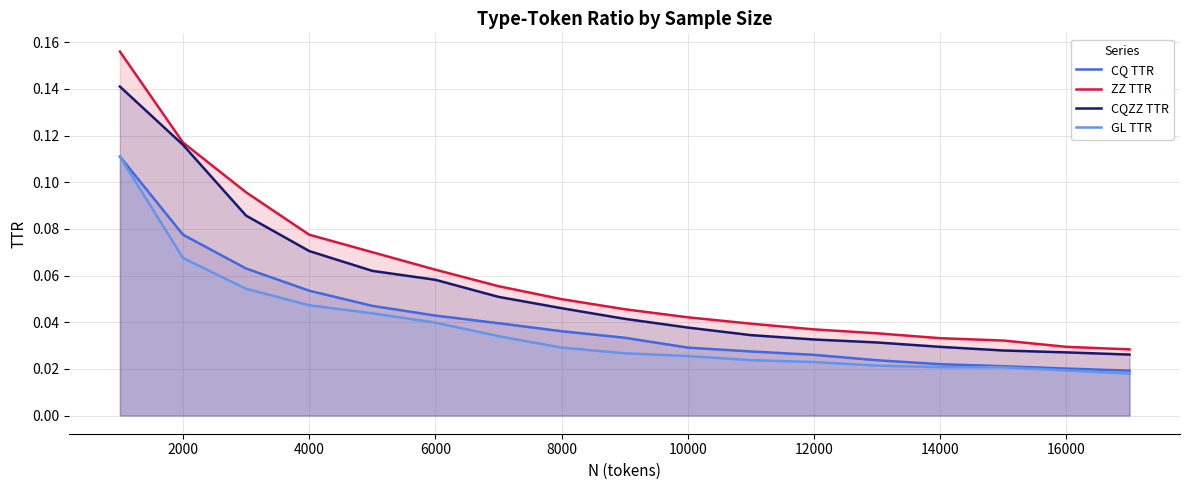

Which series has the largest range (max minus min)?

ZZ TTR